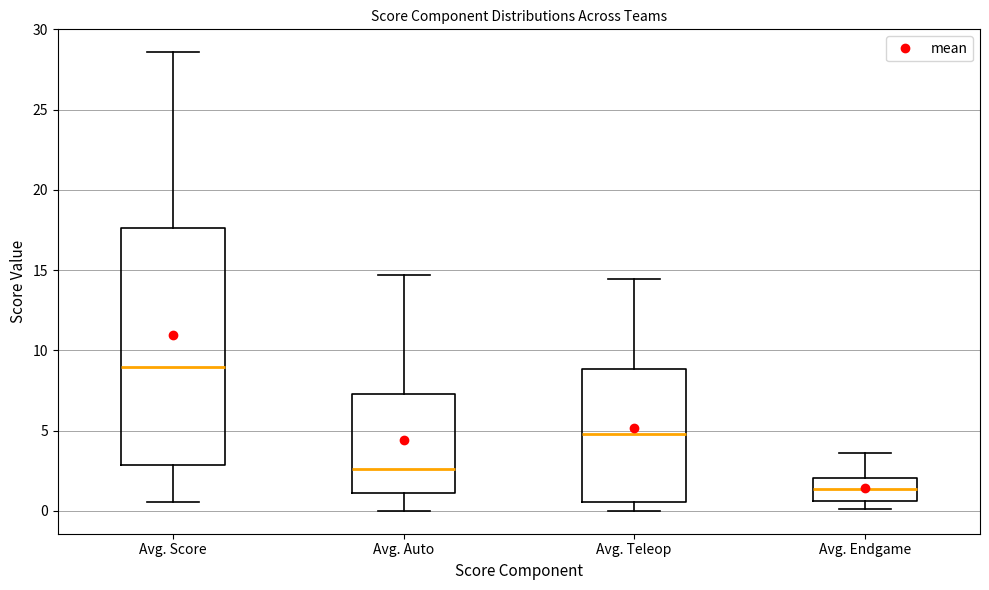

Which box has the highest median line?

Avg. Score